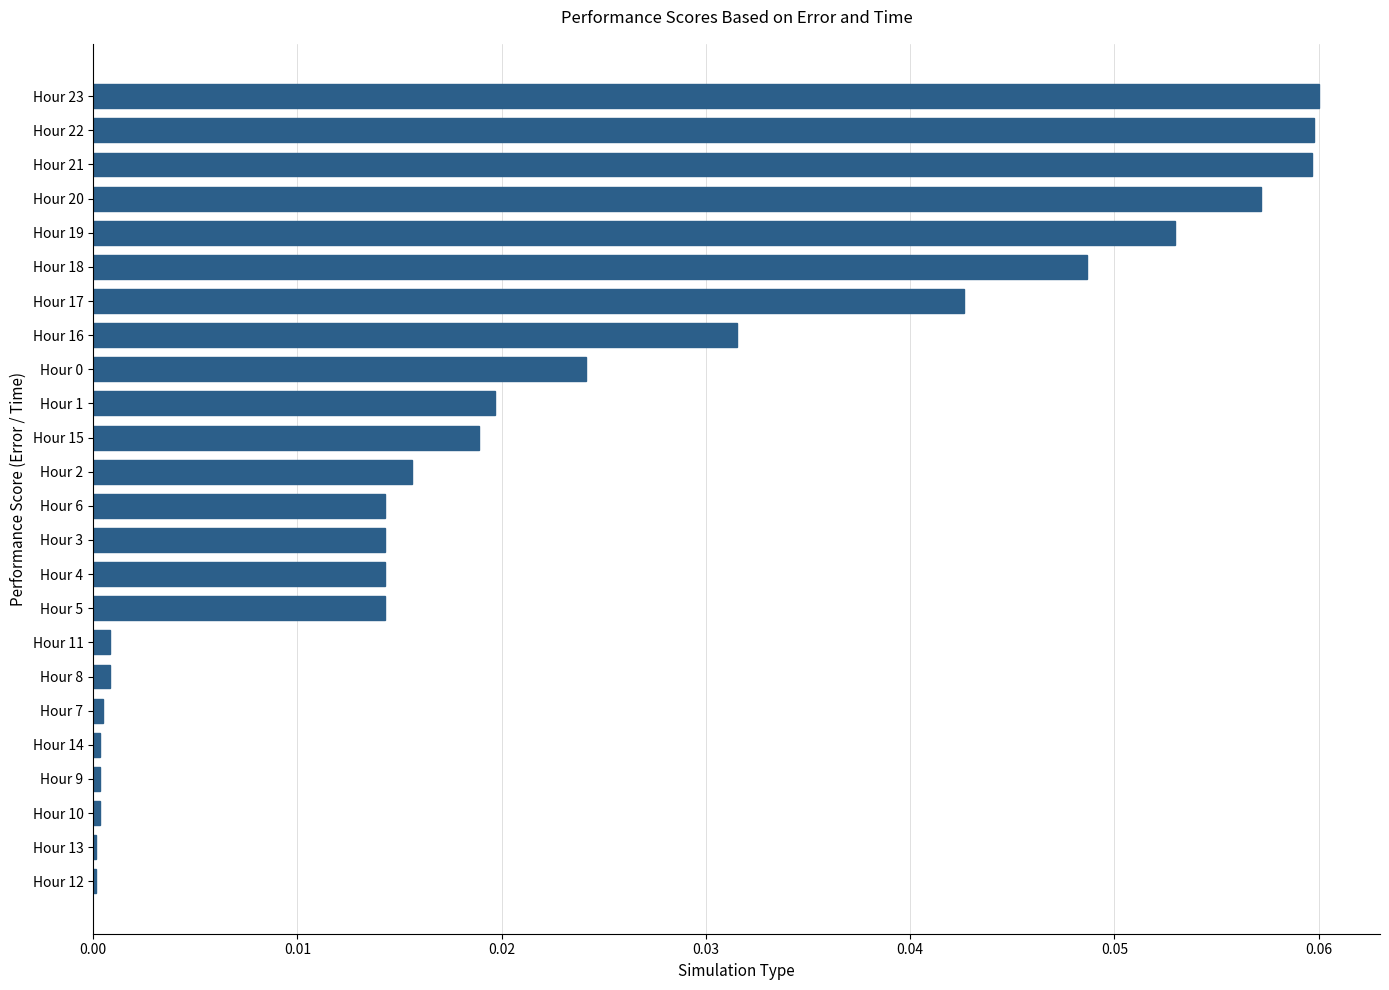

Which has a higher value, Hour 2 or Hour 23?

Hour 23